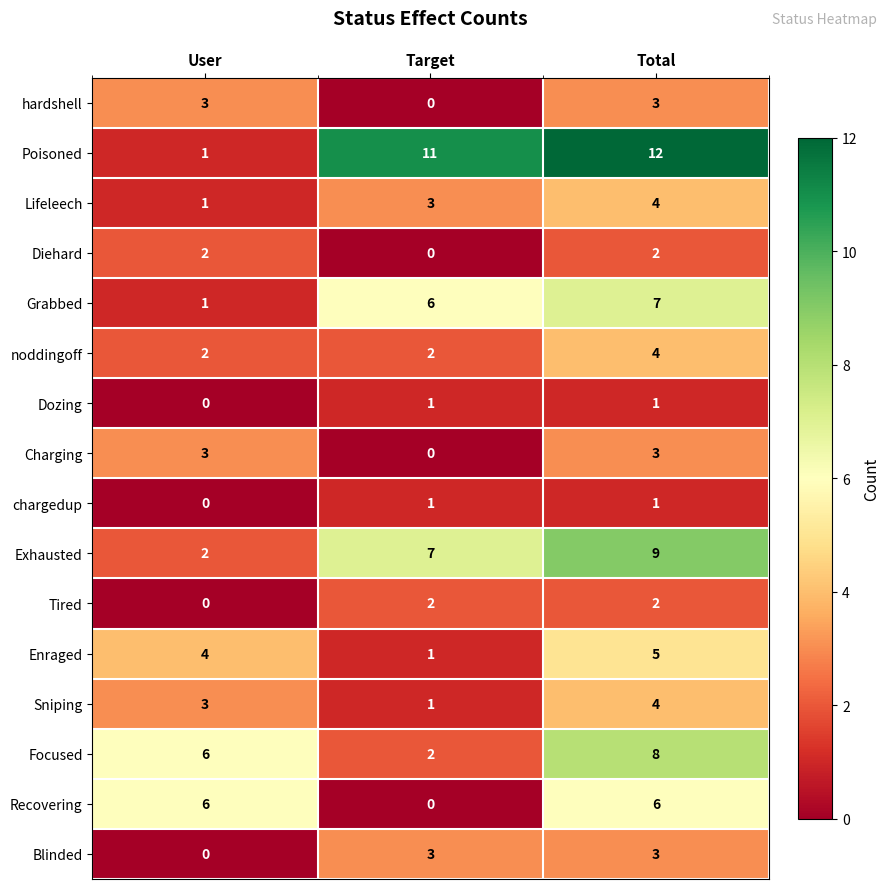

What is the total value across all series at Total?

74